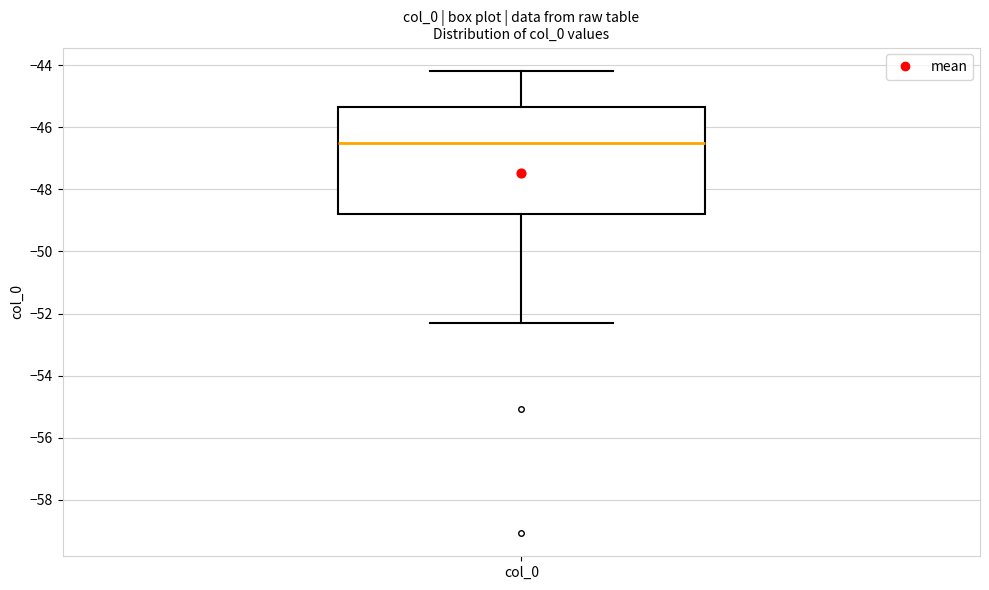

Where does the median line of the box for col_0 sit on the y-axis? The values are not printed on the chart, so give them approximately, as read against the axis.

-46.6